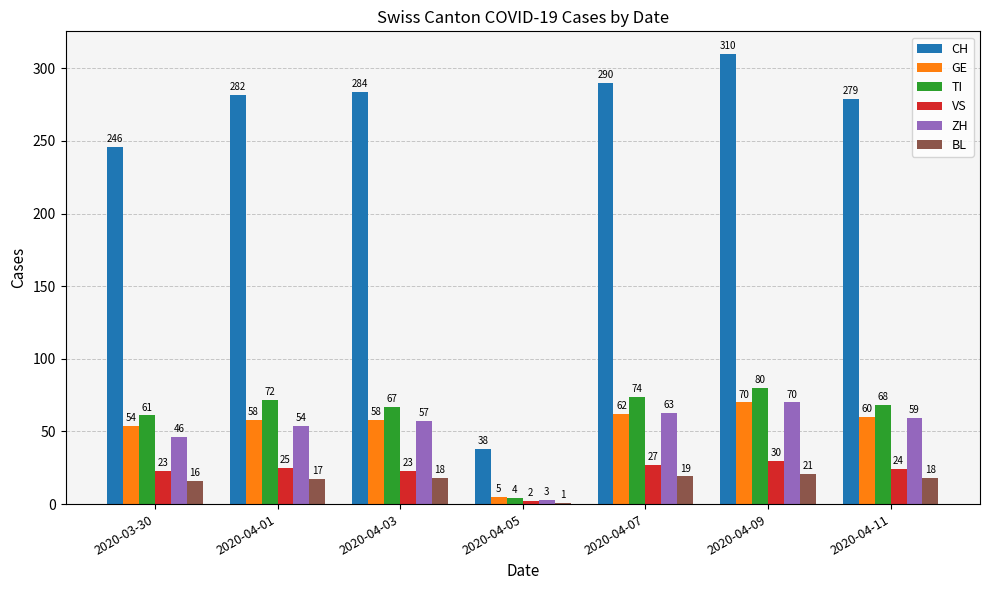

The GE series shows 62 at 2020-04-07. True or false?

True